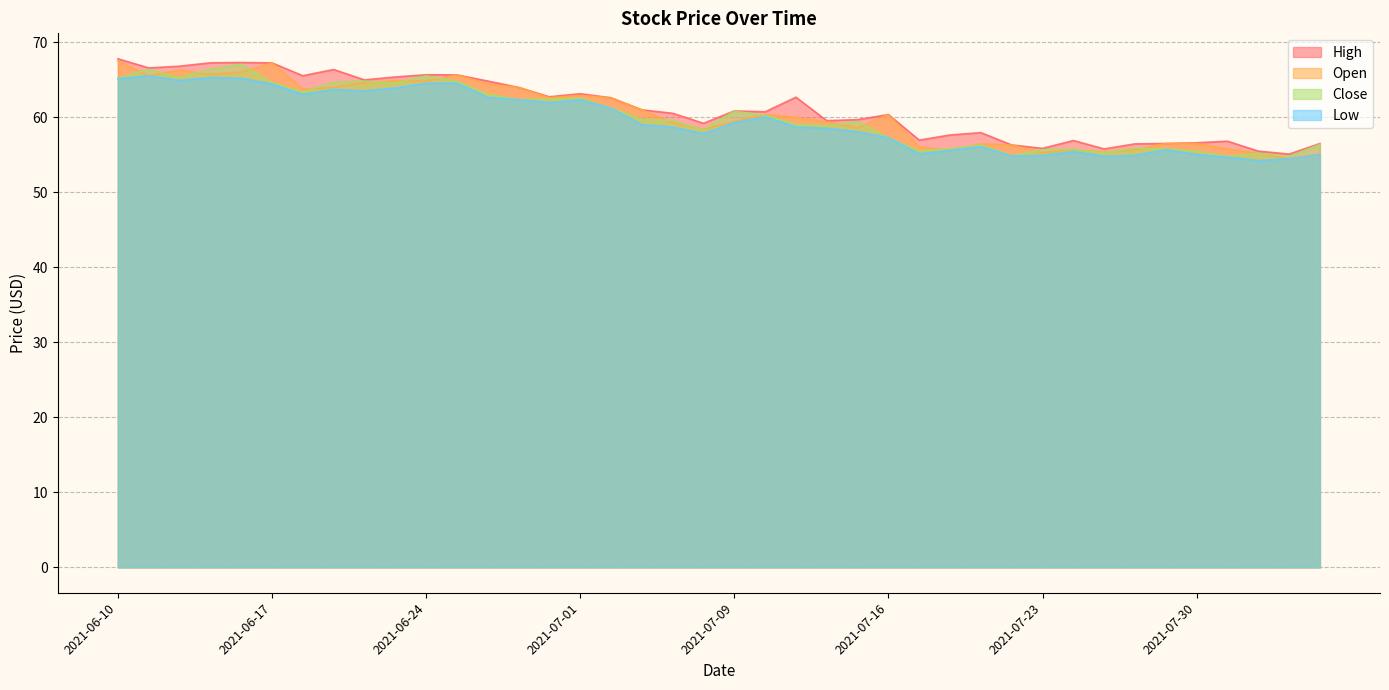

Reading left to right, list all the values displayed in this chart.

high: 67.8	66.6	66.8	67.3	67.3	67.2	65.5	66.4	65.0	65.4	65.7	65.7	64.8	64.0	62.7	63.1	62.6	61.0	60.5	59.2	60.9	60.7	62.7	59.5	59.7	60.4	57.0	57.6	58.0	56.3	55.9	56.9	55.8	56.5	56.5	56.6	56.8	55.5	55.1	56.5
open: 67.5	65.5	66.3	65.7	66.0	67.2	63.8	64.0	64.6	64.9	64.8	65.7	64.4	64.0	62.6	62.9	62.6	61.0	59.3	58.4	59.4	60.4	60.0	59.4	58.6	60.4	56.0	55.6	56.5	56.3	55.3	55.7	55.4	55.7	56.5	56.5	55.8	55.2	54.5	55.0
close: 65.2	66.4	65.3	66.4	67.1	64.6	63.4	64.7	64.8	64.6	65.5	64.8	63.1	62.4	62.4	62.5	61.2	59.7	59.6	58.3	60.8	60.2	59.1	58.9	59.4	57.3	55.5	55.8	56.3	54.9	55.7	55.7	55.3	55.9	55.8	55.5	54.8	55.2	54.8	56.4
low: 65.1	65.5	64.9	65.3	65.2	64.4	63.0	63.7	63.5	63.9	64.5	64.5	62.6	62.4	62.0	62.3	61.2	59.0	58.7	57.8	59.3	60.1	58.7	58.5	58.1	57.3	55.1	55.6	56.1	54.8	54.9	55.4	54.8	54.9	55.7	55.0	54.7	54.2	54.5	55.0